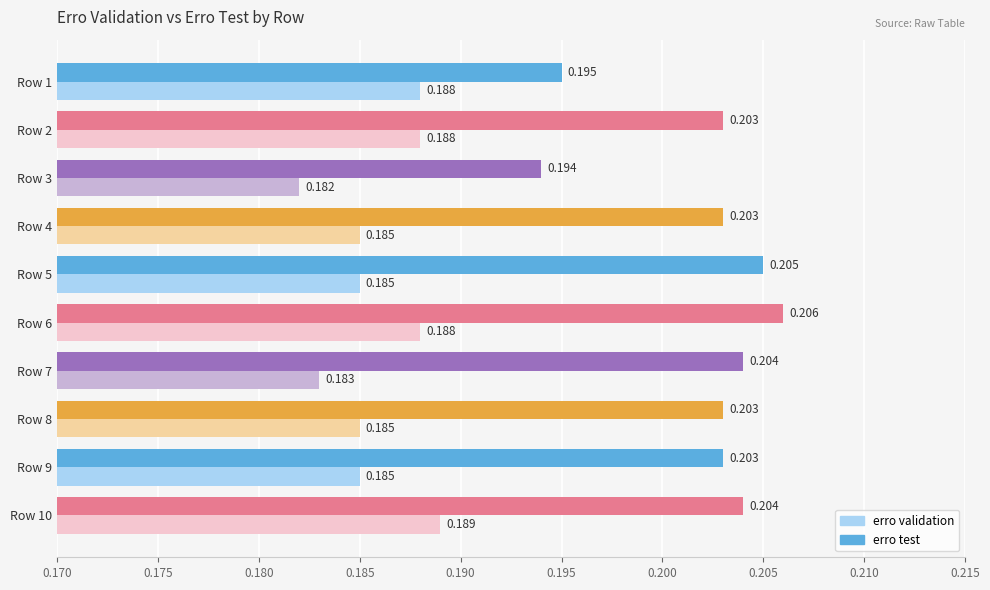

List the series in order of their peak value, highest first.

erro test, erro validation